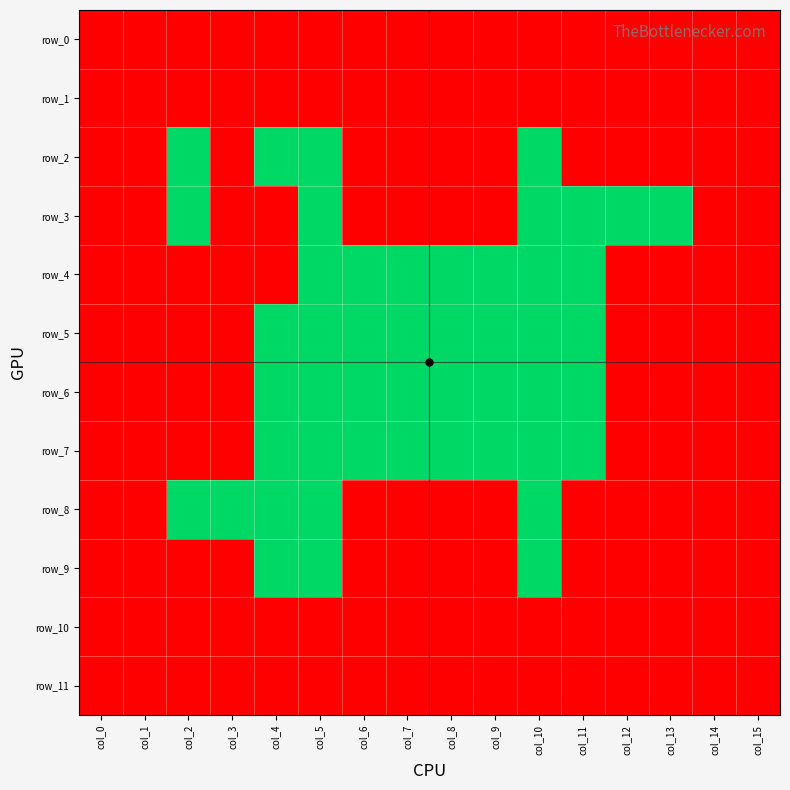

Reading right to left, extract all data points from this chart.

row_0: -1	-1	-1	-1	-1	-1	-1	-1	-1	-1	-1	-1	-1	-1	-1	-1
row_1: -1	-1	-1	-1	-1	-1	-1	-1	-1	-1	-1	-1	-1	-1	-1	-1
row_2: -1	-1	-1	-1	-1	6	-1	-1	-1	-1	6	6	-1	6	-1	-1
row_3: -1	-1	6	6	6	6	-1	-1	-1	-1	6	-1	-1	6	-1	-1
row_4: -1	-1	-1	-1	6	6	6	6	6	6	6	-1	-1	-1	-1	-1
row_5: -1	-1	-1	-1	6	6	6	6	6	6	6	6	-1	-1	-1	-1
row_6: -1	-1	-1	-1	6	6	6	6	6	6	6	6	-1	-1	-1	-1
row_7: -1	-1	-1	-1	6	6	6	6	6	6	6	6	-1	-1	-1	-1
row_8: -1	-1	-1	-1	-1	6	-1	-1	-1	-1	6	6	6	6	-1	-1
row_9: -1	-1	-1	-1	-1	6	-1	-1	-1	-1	6	6	-1	-1	-1	-1
row_10: -1	-1	-1	-1	-1	-1	-1	-1	-1	-1	-1	-1	-1	-1	-1	-1
row_11: -1	-1	-1	-1	-1	-1	-1	-1	-1	-1	-1	-1	-1	-1	-1	-1